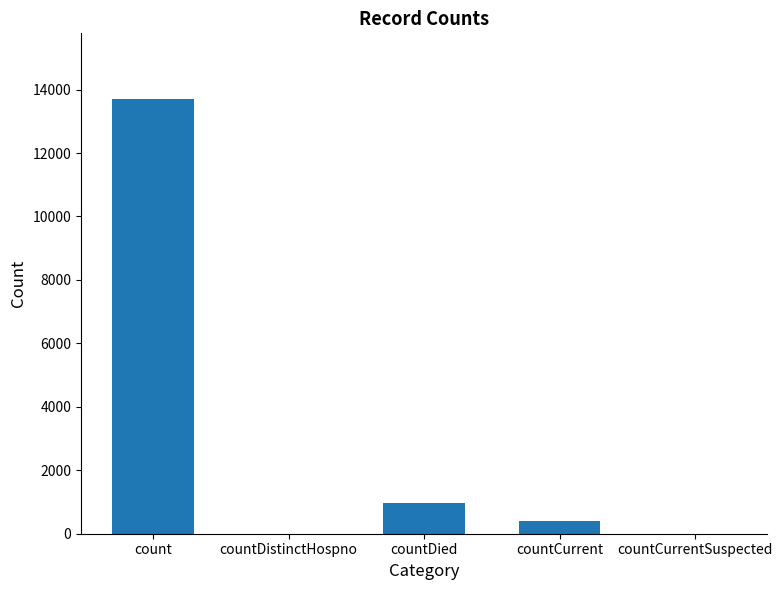

Reading left to right, transcribe all the data shown in this chart.

count=13716	countDistinctHospno=0	countDied=975	countCurrent=410	countCurrentSuspected=0